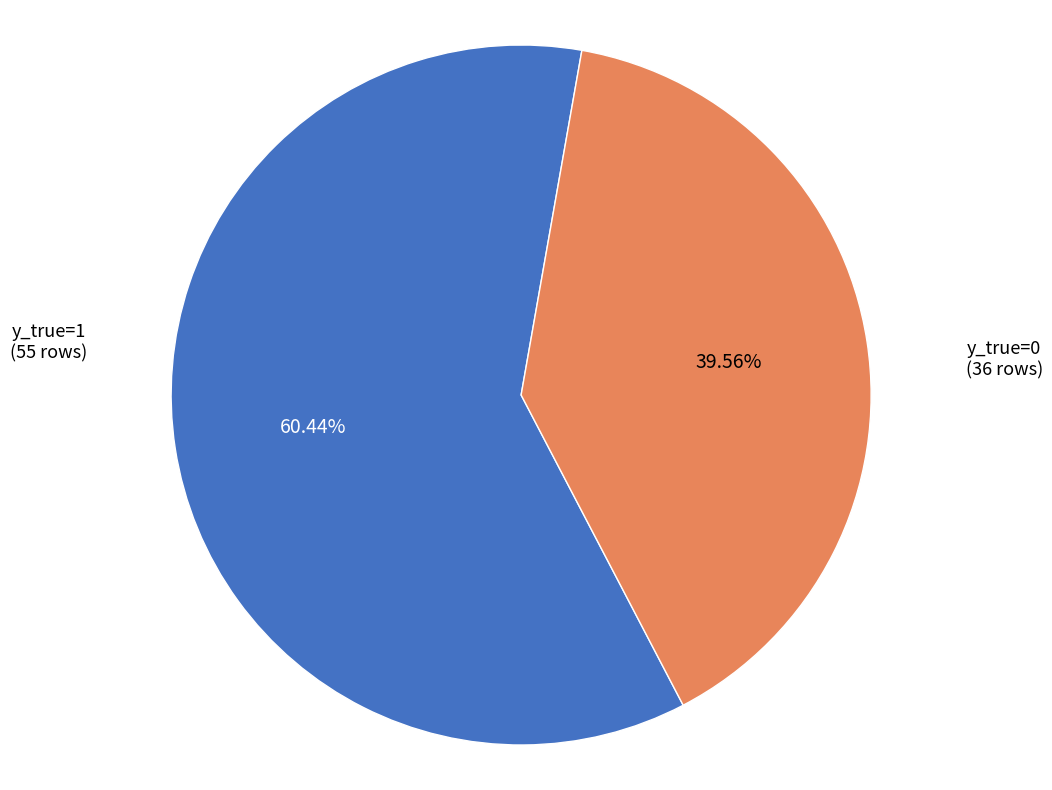

To the nearest percent, what is the difference between the y_true=1 and y_true=0 slice percentages?

21%